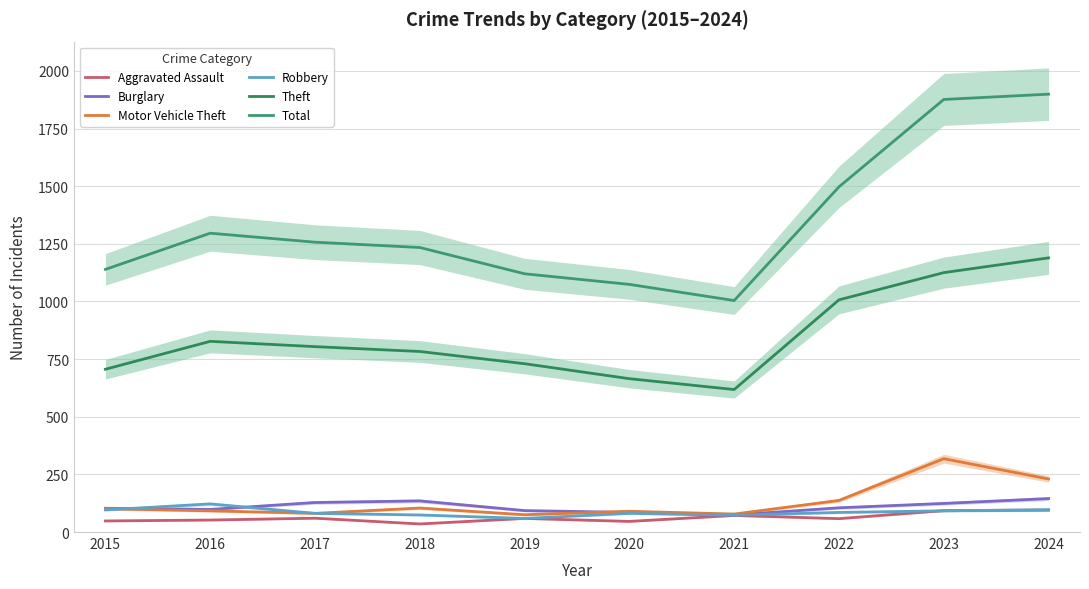

Between 2023 and 2021, which is larger?

2023